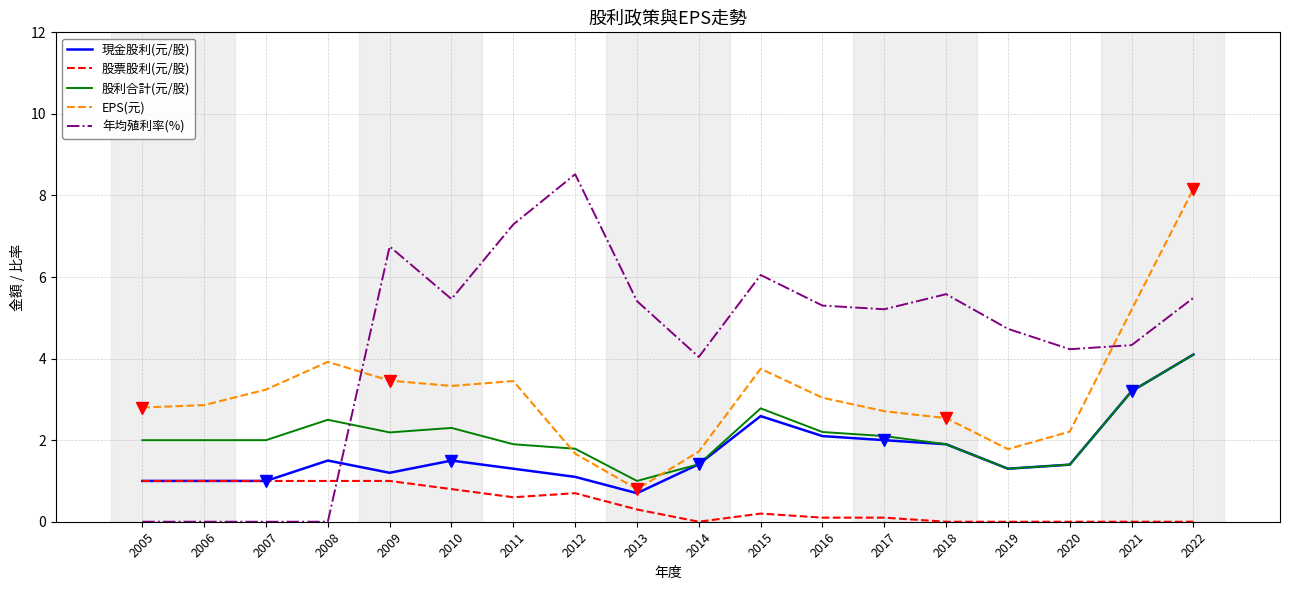

True or false: 年均殖利率(%) and 股利合計(元/股) cross at least once.

True